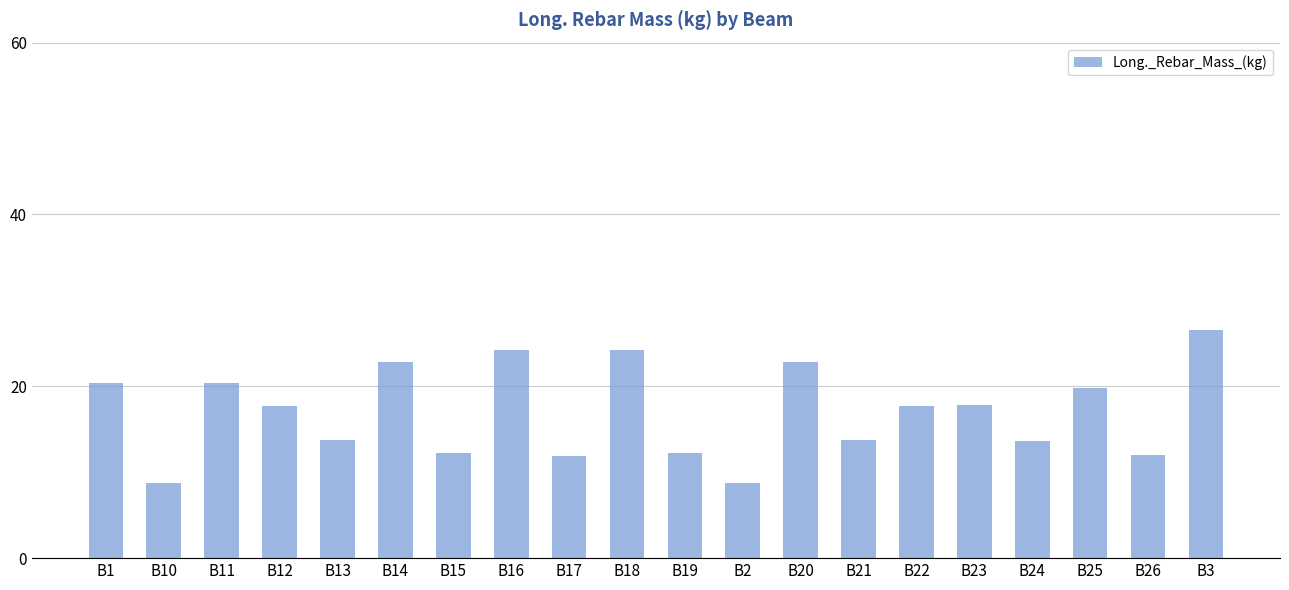

What is the sum of the values at B16 and B11?

44.7